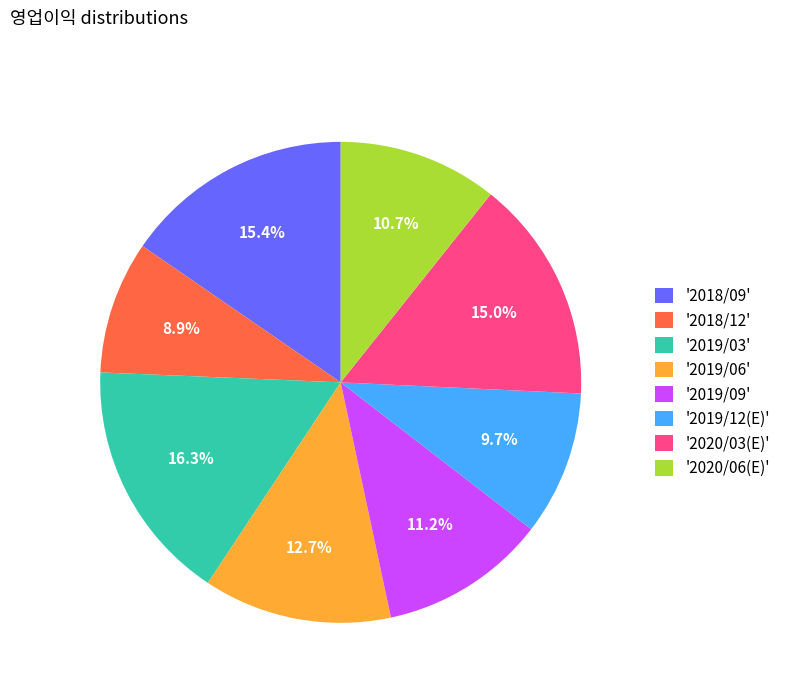

Is there a majority slice in this chart?

No